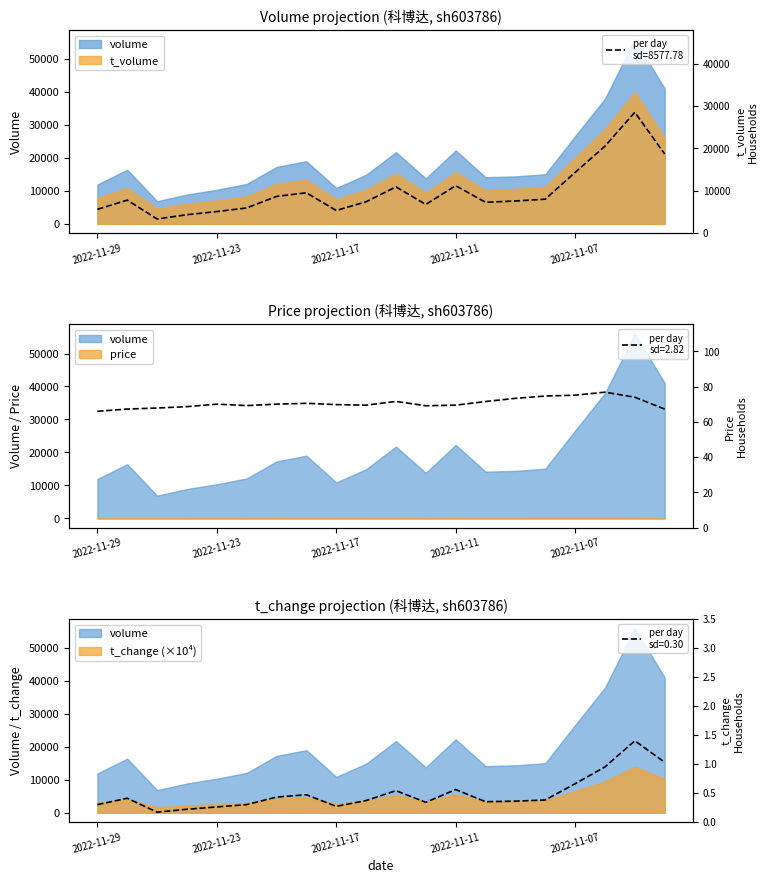

At which label is price closest to 71?

2022-11-10